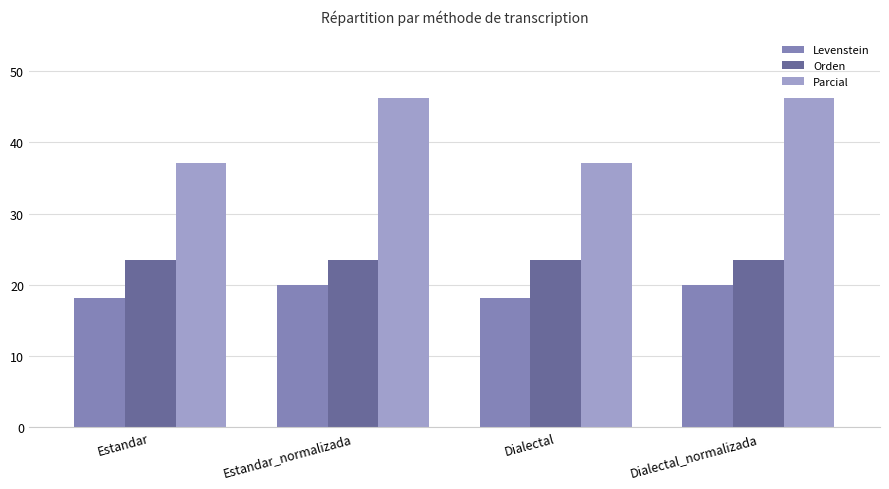

Reading left to right, what are all the values shown in this chart?

Levenstein: 18.2	20.0	18.2	20.0
Orden: 23.5	23.5	23.5	23.5
Parcial: 37.0	46.2	37.0	46.2